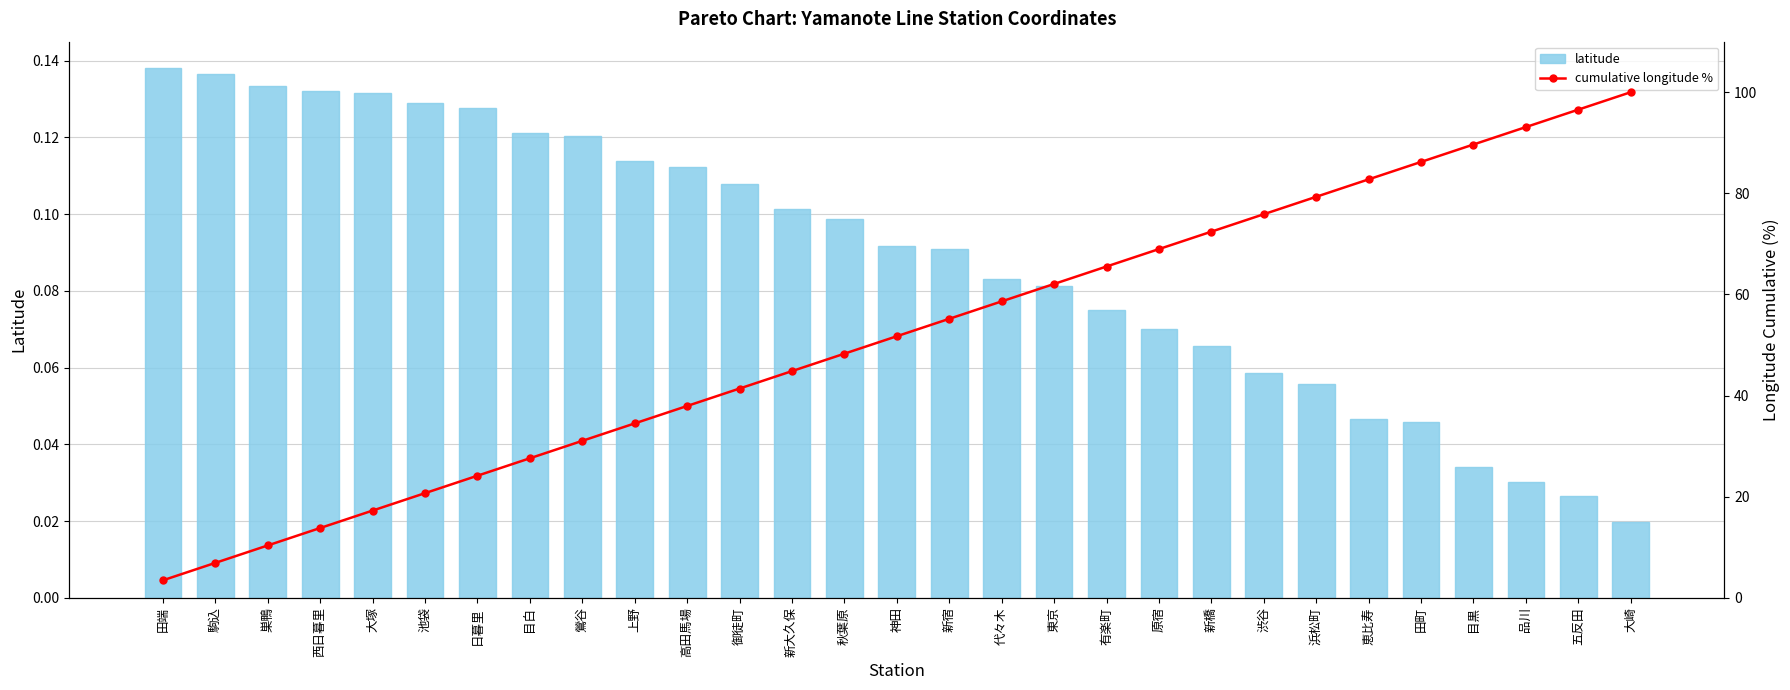

Reading left to right, what are all the values shown in this chart?

latitude: 田端=0.1	駒込=0.1	巣鴨=0.1	西日暮里=0.1	大塚=0.1	池袋=0.1	日暮里=0.1	目白=0.1	鶯谷=0.1	上野=0.1	高田馬場=0.1	御徒町=0.1	新大久保=0.1	秋葉原=0.1	神田=0.1	新宿=0.1	代々木=0.1	東京=0.1	有楽町=0.1	原宿=0.1	新橋=0.1	渋谷=0.1	浜松町=0.1	恵比寿=0.0	田町=0.0	目黒=0.0	品川=0.0	五反田=0.0	大崎=0.0
cumulative longitude %: 田端=3.4	駒込=6.9	巣鴨=10.3	西日暮里=13.8	大塚=17.2	池袋=20.7	日暮里=24.1	目白=27.6	鶯谷=31.0	上野=34.5	高田馬場=37.9	御徒町=41.4	新大久保=44.8	秋葉原=48.3	神田=51.7	新宿=55.2	代々木=58.6	東京=62.1	有楽町=65.5	原宿=69.0	新橋=72.4	渋谷=75.9	浜松町=79.3	恵比寿=82.8	田町=86.2	目黒=89.7	品川=93.1	五反田=96.6	大崎=100.0